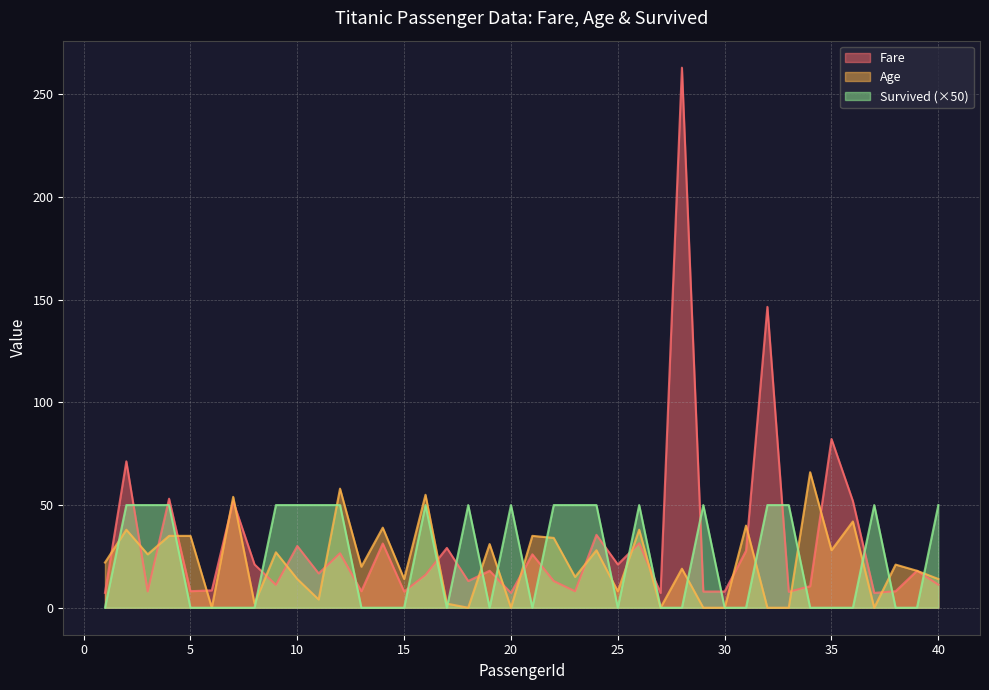

How many positive values does the Survived series have?

19